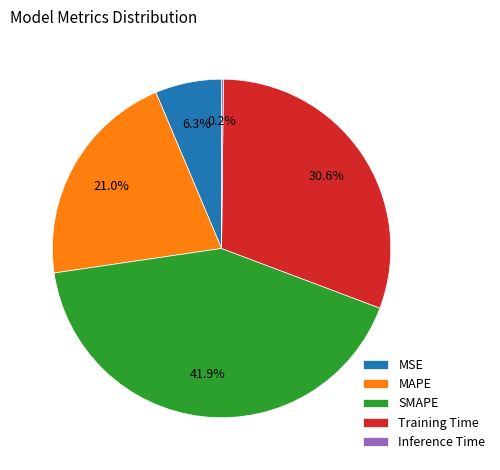

Which category has the biggest portion of the pie?

SMAPE